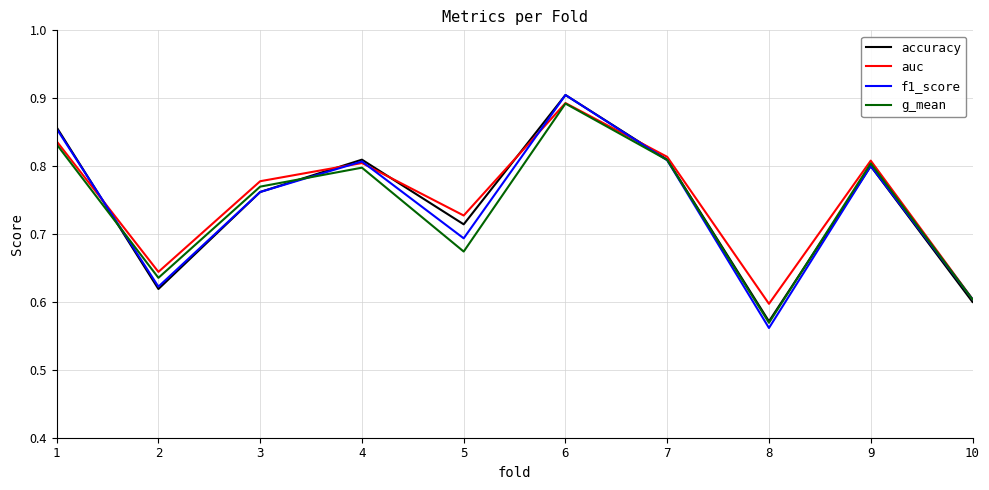

True or false: g_mean has more than 0 interior local peaks.

True